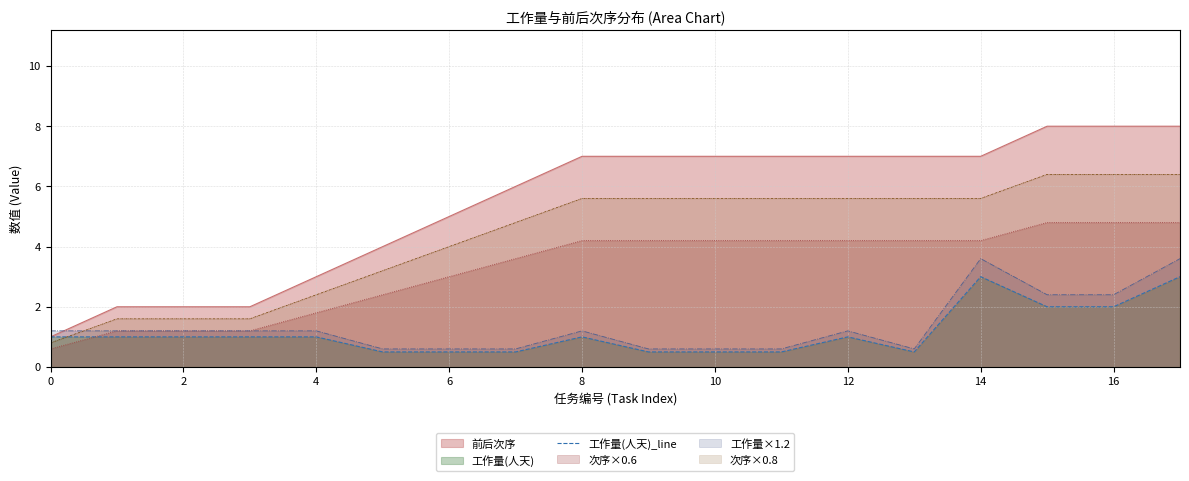

What is the difference between the second highest and second lowest values?

2.5